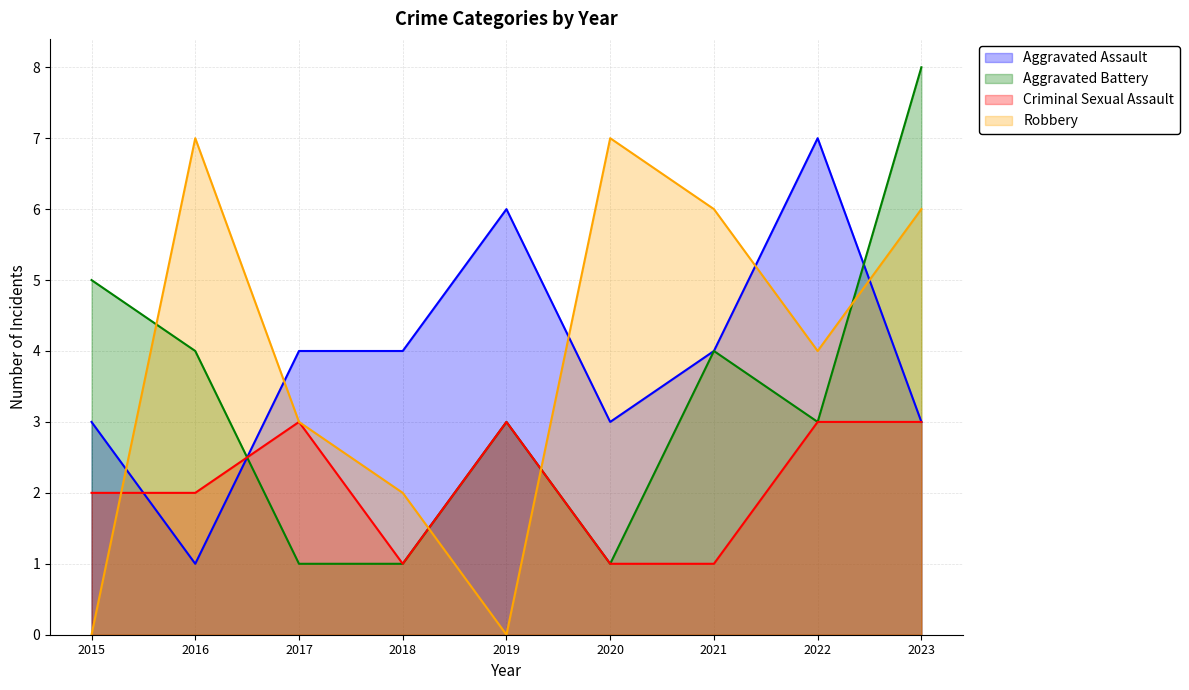

Count the number of data series in this chart.

4